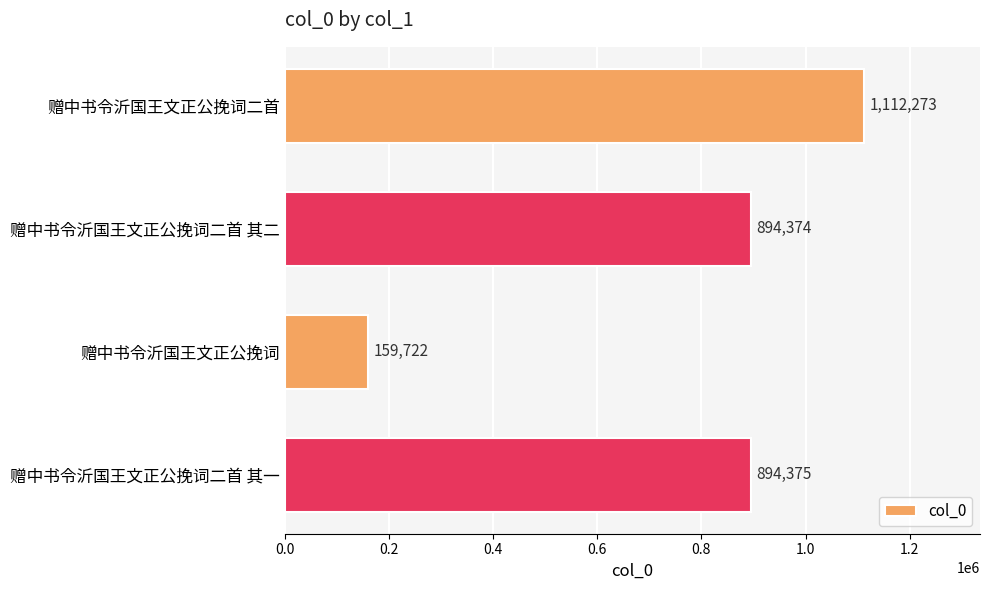

At which category does the chart reach its minimum across all series?

赠中书令沂国王文正公挽词